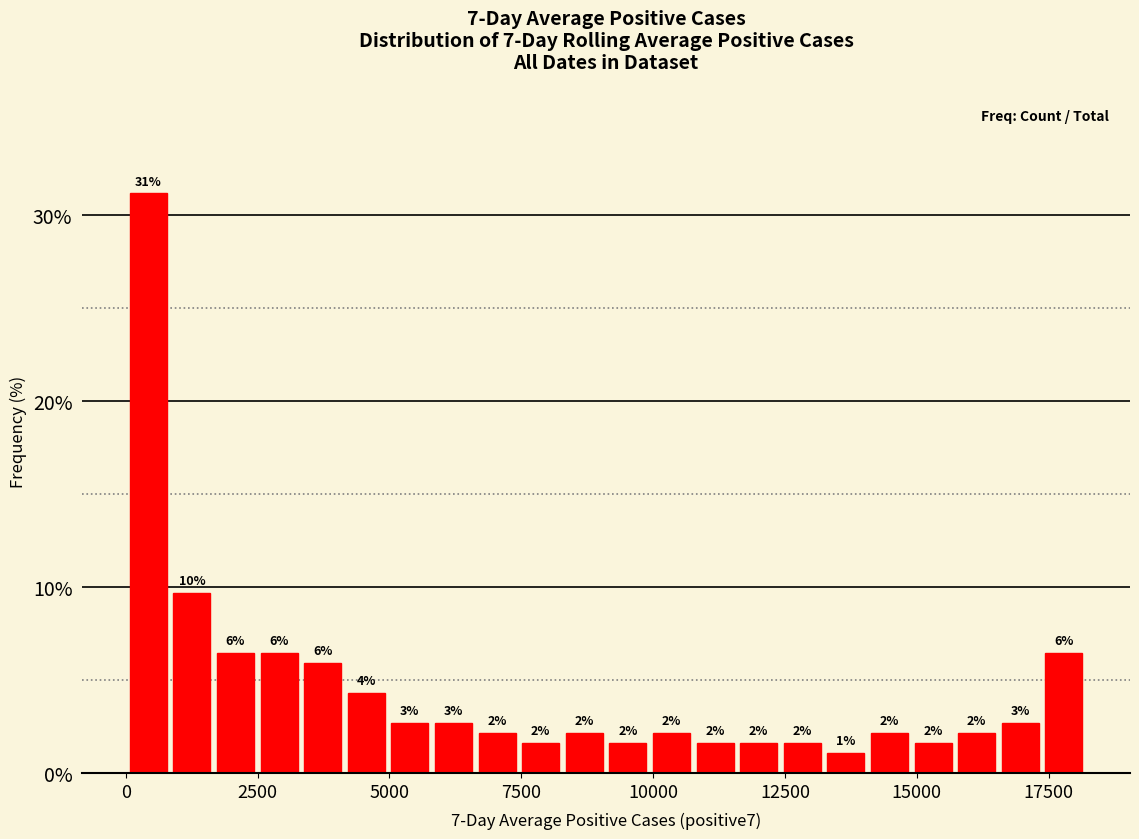

Read against the x-axis, roughly where is the centre of the tallest bar?

500